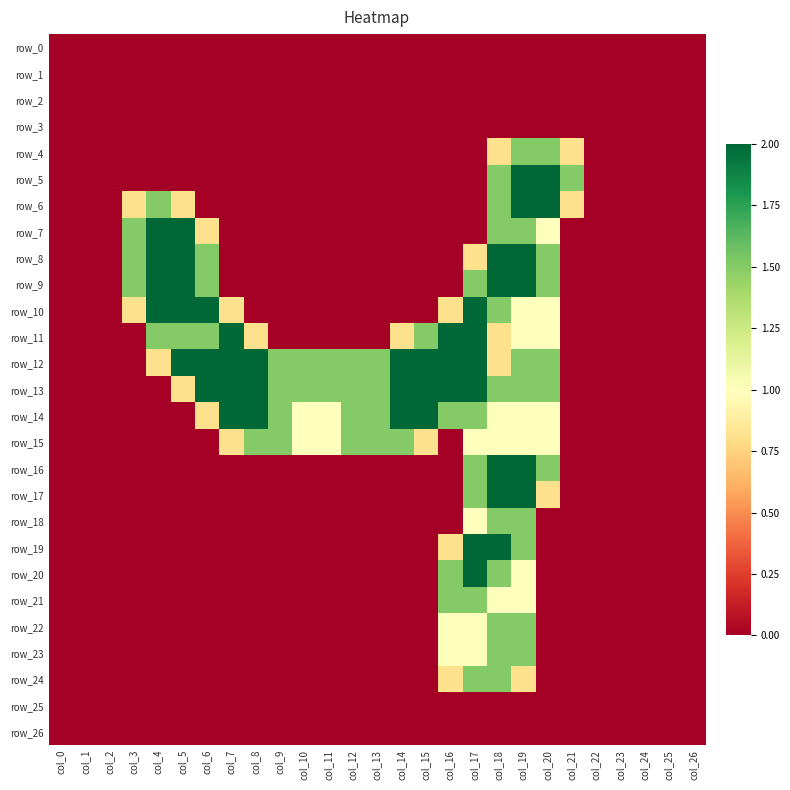

Reading left to right, list all the values displayed in this chart.

row_0: 0.0	0.0	0.0	0.0	0.0	0.0	0.0	0.0	0.0	0.0	0.0	0.0	0.0	0.0	0.0	0.0	0.0	0.0	0.0	0.0	0.0	0.0	0.0	0.0	0.0	0.0	0.0
row_1: 0.0	0.0	0.0	0.0	0.0	0.0	0.0	0.0	0.0	0.0	0.0	0.0	0.0	0.0	0.0	0.0	0.0	0.0	0.0	0.0	0.0	0.0	0.0	0.0	0.0	0.0	0.0
row_2: 0.0	0.0	0.0	0.0	0.0	0.0	0.0	0.0	0.0	0.0	0.0	0.0	0.0	0.0	0.0	0.0	0.0	0.0	0.0	0.0	0.0	0.0	0.0	0.0	0.0	0.0	0.0
row_3: 0.0	0.0	0.0	0.0	0.0	0.0	0.0	0.0	0.0	0.0	0.0	0.0	0.0	0.0	0.0	0.0	0.0	0.0	0.0	0.0	0.0	0.0	0.0	0.0	0.0	0.0	0.0
row_4: 0.0	0.0	0.0	0.0	0.0	0.0	0.0	0.0	0.0	0.0	0.0	0.0	0.0	0.0	0.0	0.0	0.0	0.0	0.8	1.5	1.5	0.8	0.0	0.0	0.0	0.0	0.0
row_5: 0.0	0.0	0.0	0.0	0.0	0.0	0.0	0.0	0.0	0.0	0.0	0.0	0.0	0.0	0.0	0.0	0.0	0.0	1.5	2.0	2.0	1.5	0.0	0.0	0.0	0.0	0.0
row_6: 0.0	0.0	0.0	0.8	1.5	0.8	0.0	0.0	0.0	0.0	0.0	0.0	0.0	0.0	0.0	0.0	0.0	0.0	1.5	2.0	2.0	0.8	0.0	0.0	0.0	0.0	0.0
row_7: 0.0	0.0	0.0	1.5	2.0	2.0	0.8	0.0	0.0	0.0	0.0	0.0	0.0	0.0	0.0	0.0	0.0	0.0	1.5	1.5	1.0	0.0	0.0	0.0	0.0	0.0	0.0
row_8: 0.0	0.0	0.0	1.5	2.0	2.0	1.5	0.0	0.0	0.0	0.0	0.0	0.0	0.0	0.0	0.0	0.0	0.8	2.0	2.0	1.5	0.0	0.0	0.0	0.0	0.0	0.0
row_9: 0.0	0.0	0.0	1.5	2.0	2.0	1.5	0.0	0.0	0.0	0.0	0.0	0.0	0.0	0.0	0.0	0.0	1.5	2.0	2.0	1.5	0.0	0.0	0.0	0.0	0.0	0.0
row_10: 0.0	0.0	0.0	0.8	2.0	2.0	2.0	0.8	0.0	0.0	0.0	0.0	0.0	0.0	0.0	0.0	0.8	2.0	1.5	1.0	1.0	0.0	0.0	0.0	0.0	0.0	0.0
row_11: 0.0	0.0	0.0	0.0	1.5	1.5	1.5	2.0	0.8	0.0	0.0	0.0	0.0	0.0	0.8	1.5	2.0	2.0	0.8	1.0	1.0	0.0	0.0	0.0	0.0	0.0	0.0
row_12: 0.0	0.0	0.0	0.0	0.8	2.0	2.0	2.0	2.0	1.5	1.5	1.5	1.5	1.5	2.0	2.0	2.0	2.0	0.8	1.5	1.5	0.0	0.0	0.0	0.0	0.0	0.0
row_13: 0.0	0.0	0.0	0.0	0.0	0.8	2.0	2.0	2.0	1.5	1.5	1.5	1.5	1.5	2.0	2.0	2.0	2.0	1.5	1.5	1.5	0.0	0.0	0.0	0.0	0.0	0.0
row_14: 0.0	0.0	0.0	0.0	0.0	0.0	0.8	2.0	2.0	1.5	1.0	1.0	1.5	1.5	2.0	2.0	1.5	1.5	1.0	1.0	1.0	0.0	0.0	0.0	0.0	0.0	0.0
row_15: 0.0	0.0	0.0	0.0	0.0	0.0	0.0	0.8	1.5	1.5	1.0	1.0	1.5	1.5	1.5	0.8	0.0	1.0	1.0	1.0	1.0	0.0	0.0	0.0	0.0	0.0	0.0
row_16: 0.0	0.0	0.0	0.0	0.0	0.0	0.0	0.0	0.0	0.0	0.0	0.0	0.0	0.0	0.0	0.0	0.0	1.5	2.0	2.0	1.5	0.0	0.0	0.0	0.0	0.0	0.0
row_17: 0.0	0.0	0.0	0.0	0.0	0.0	0.0	0.0	0.0	0.0	0.0	0.0	0.0	0.0	0.0	0.0	0.0	1.5	2.0	2.0	0.8	0.0	0.0	0.0	0.0	0.0	0.0
row_18: 0.0	0.0	0.0	0.0	0.0	0.0	0.0	0.0	0.0	0.0	0.0	0.0	0.0	0.0	0.0	0.0	0.0	1.0	1.5	1.5	0.0	0.0	0.0	0.0	0.0	0.0	0.0
row_19: 0.0	0.0	0.0	0.0	0.0	0.0	0.0	0.0	0.0	0.0	0.0	0.0	0.0	0.0	0.0	0.0	0.8	2.0	2.0	1.5	0.0	0.0	0.0	0.0	0.0	0.0	0.0
row_20: 0.0	0.0	0.0	0.0	0.0	0.0	0.0	0.0	0.0	0.0	0.0	0.0	0.0	0.0	0.0	0.0	1.5	2.0	1.5	1.0	0.0	0.0	0.0	0.0	0.0	0.0	0.0
row_21: 0.0	0.0	0.0	0.0	0.0	0.0	0.0	0.0	0.0	0.0	0.0	0.0	0.0	0.0	0.0	0.0	1.5	1.5	1.0	1.0	0.0	0.0	0.0	0.0	0.0	0.0	0.0
row_22: 0.0	0.0	0.0	0.0	0.0	0.0	0.0	0.0	0.0	0.0	0.0	0.0	0.0	0.0	0.0	0.0	1.0	1.0	1.5	1.5	0.0	0.0	0.0	0.0	0.0	0.0	0.0
row_23: 0.0	0.0	0.0	0.0	0.0	0.0	0.0	0.0	0.0	0.0	0.0	0.0	0.0	0.0	0.0	0.0	1.0	1.0	1.5	1.5	0.0	0.0	0.0	0.0	0.0	0.0	0.0
row_24: 0.0	0.0	0.0	0.0	0.0	0.0	0.0	0.0	0.0	0.0	0.0	0.0	0.0	0.0	0.0	0.0	0.8	1.5	1.5	0.8	0.0	0.0	0.0	0.0	0.0	0.0	0.0
row_25: 0.0	0.0	0.0	0.0	0.0	0.0	0.0	0.0	0.0	0.0	0.0	0.0	0.0	0.0	0.0	0.0	0.0	0.0	0.0	0.0	0.0	0.0	0.0	0.0	0.0	0.0	0.0
row_26: 0.0	0.0	0.0	0.0	0.0	0.0	0.0	0.0	0.0	0.0	0.0	0.0	0.0	0.0	0.0	0.0	0.0	0.0	0.0	0.0	0.0	0.0	0.0	0.0	0.0	0.0	0.0